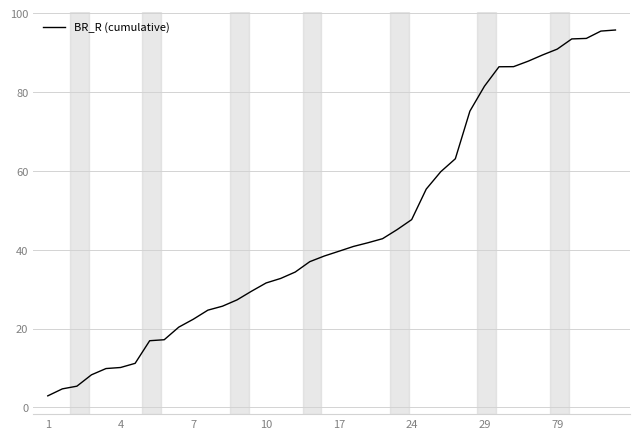

What is the difference between the maximum and minimum values?

92.8